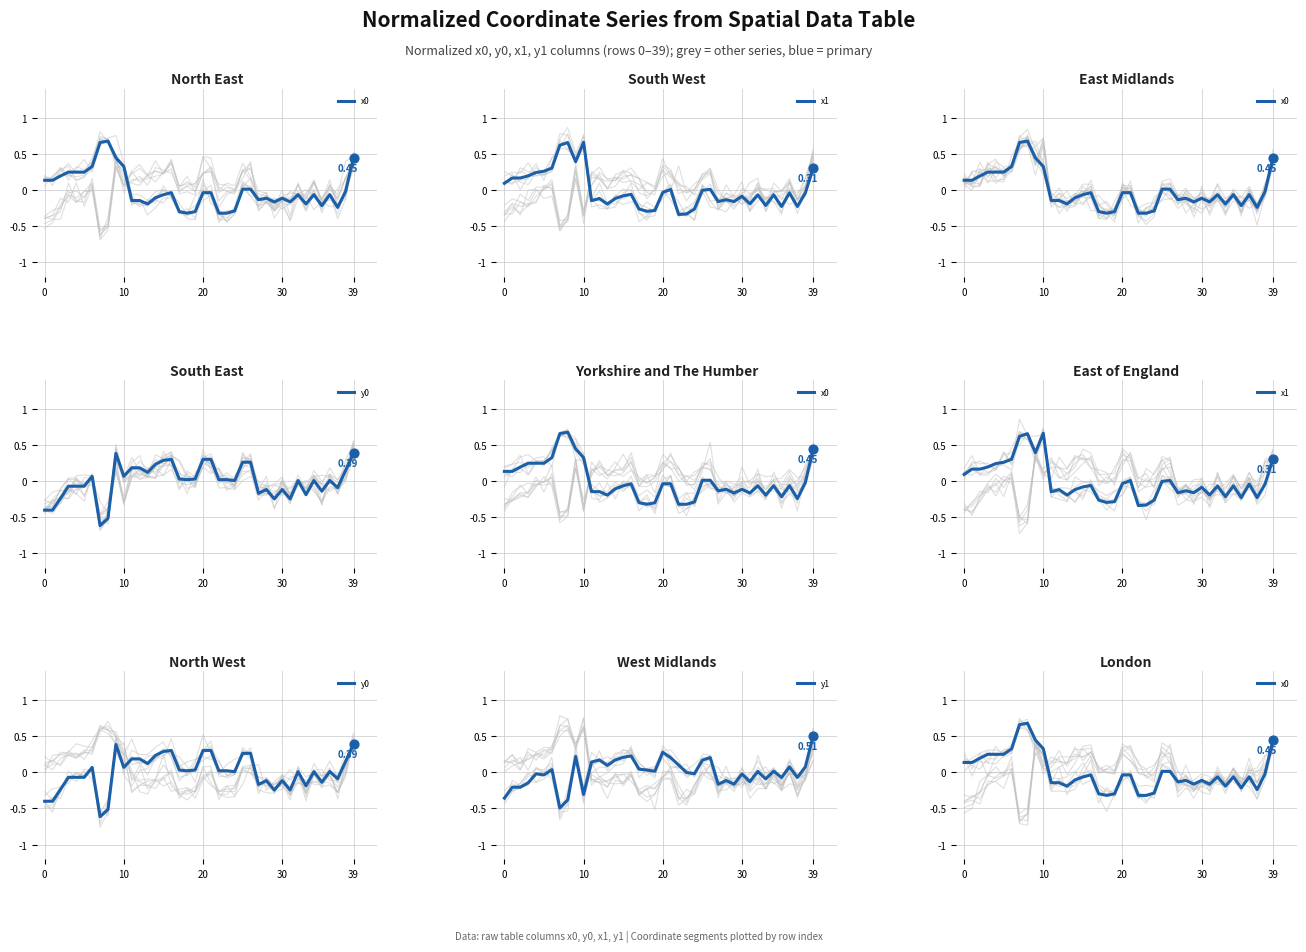

Is the value of y0 at 11 greater than the value of x0 at 7?

No